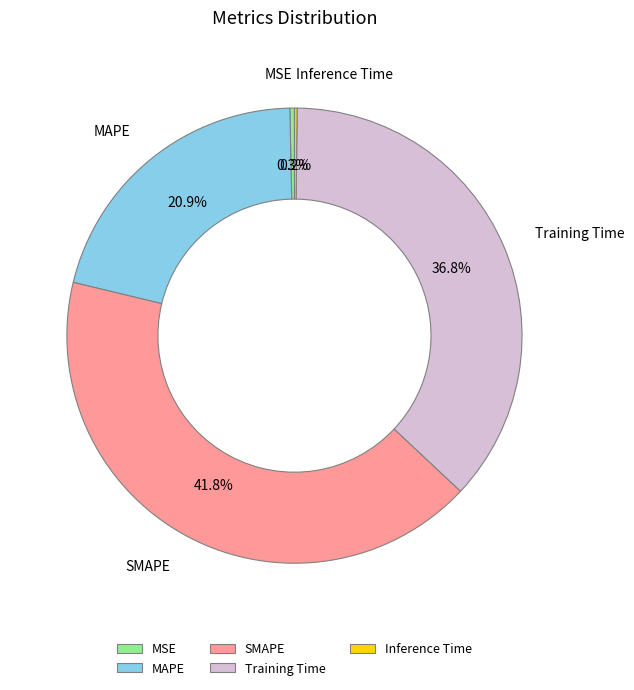

How much of the chart is everything except MSE?

99.7%